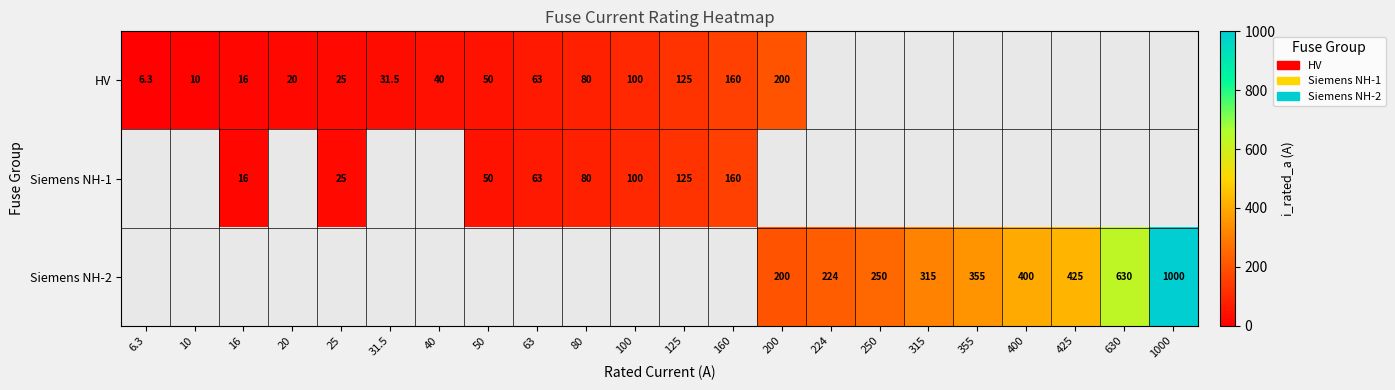

How many distinct data groups are displayed?

3